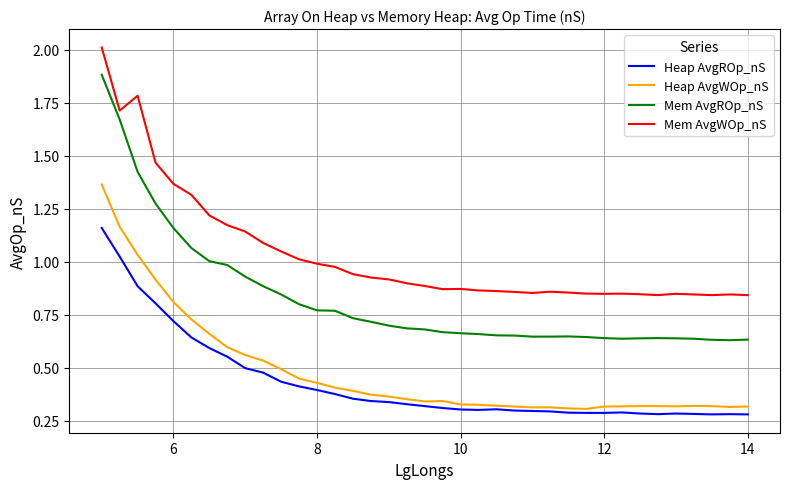

True or false: Mem AvgROp_nS and Heap AvgWOp_nS intersect in this chart.

False